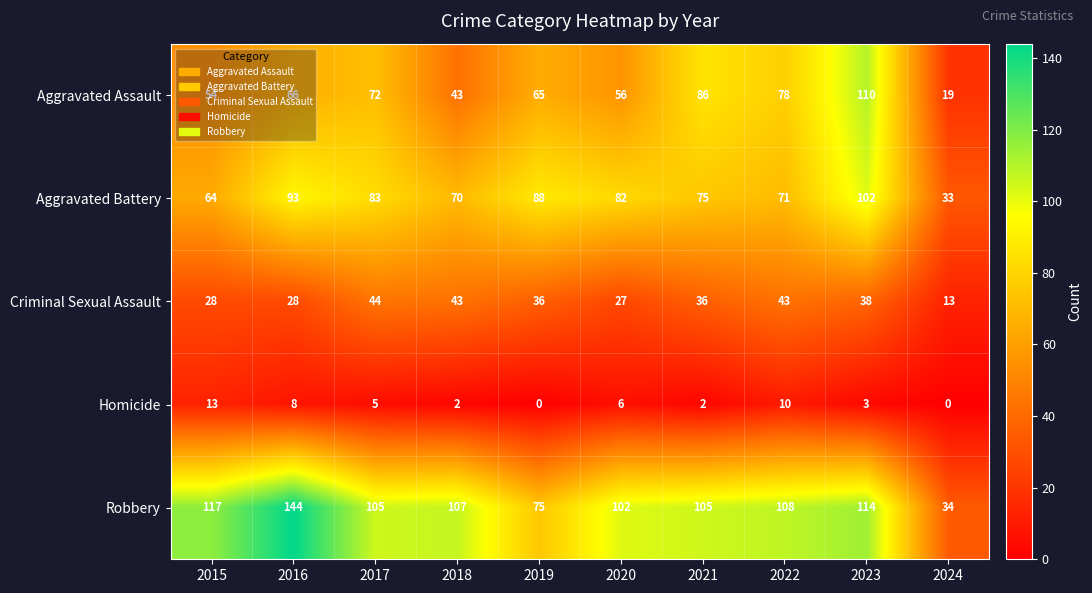

At how many categories does at least one series exceed 23?

10